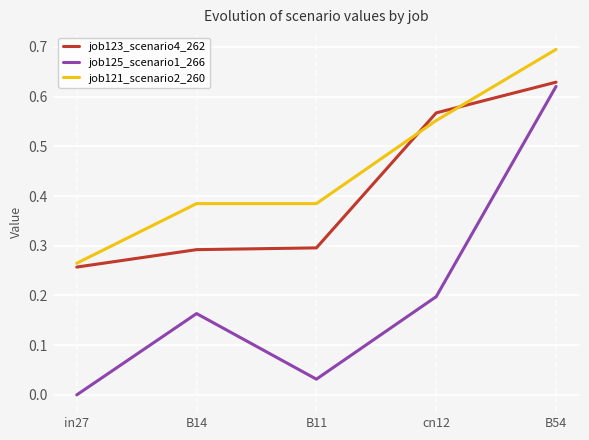

Which series has the largest range (max minus min)?

job125_scenario1_266